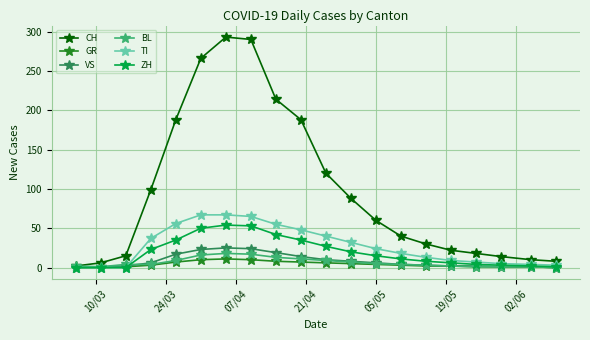

Which series has the widest spread of values?

CH